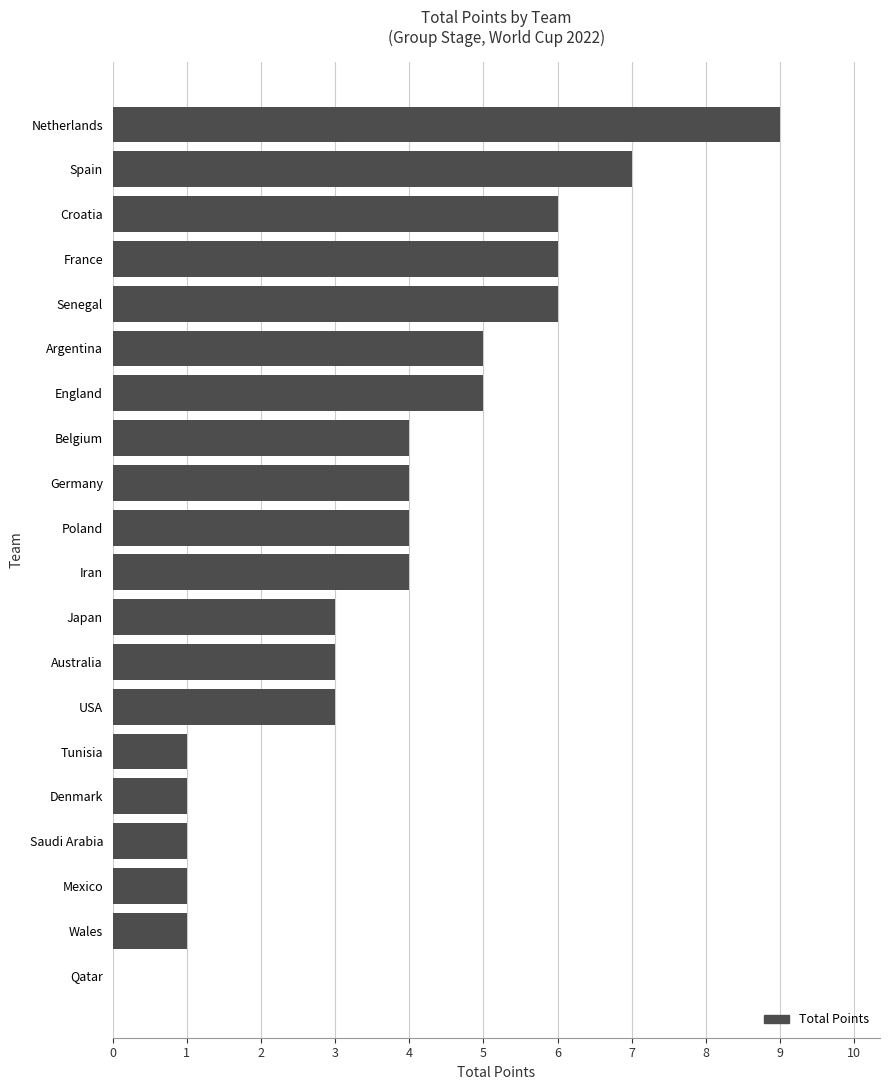

True or false: the data shows 4 at Iran.

True